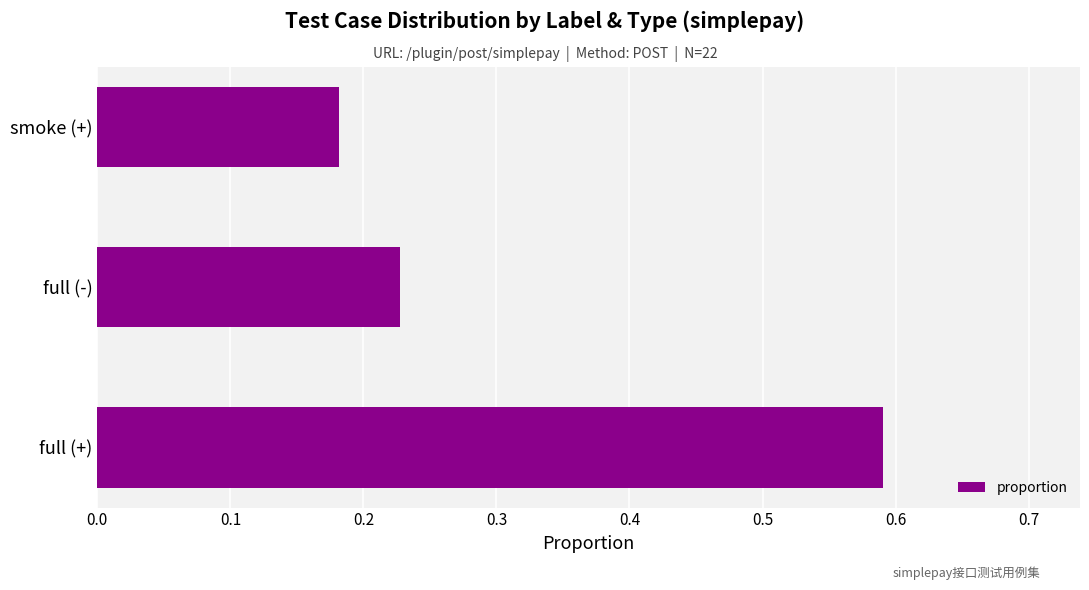

Is it true that the value at full (-) is 0.4?

False